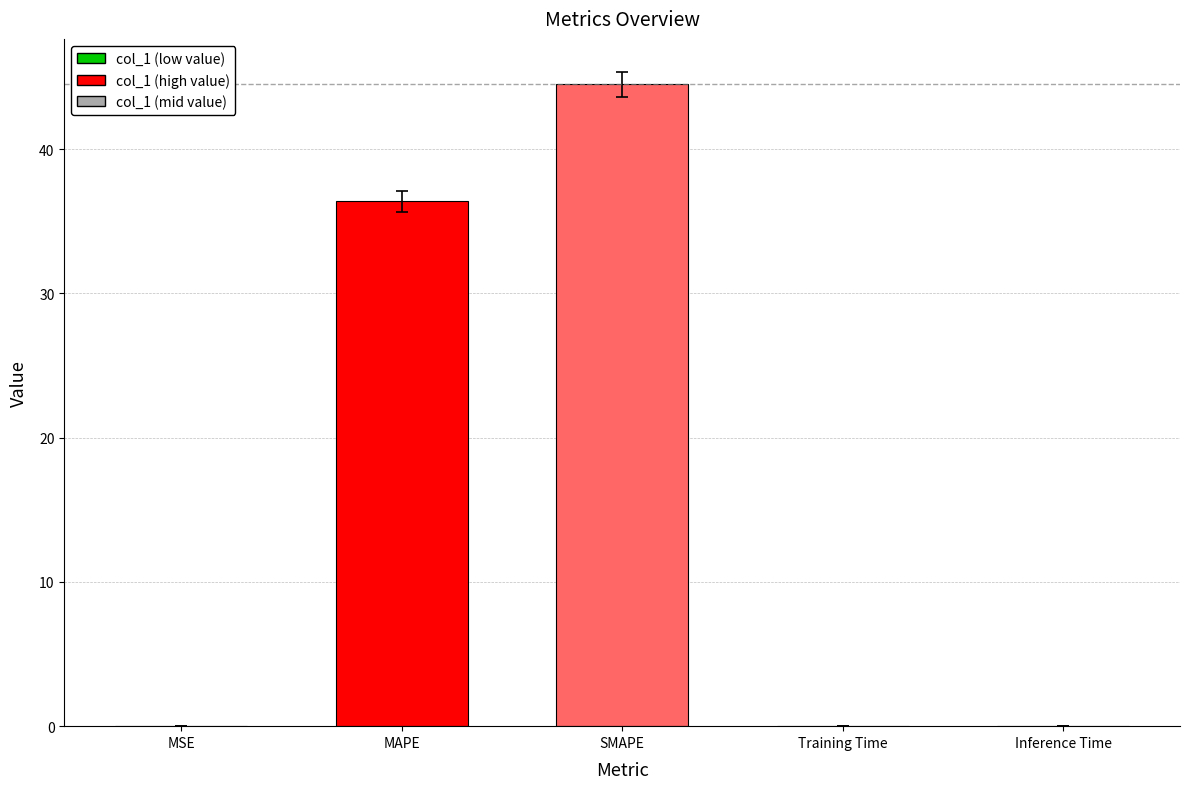

Does the chart contain stacked bars?

No